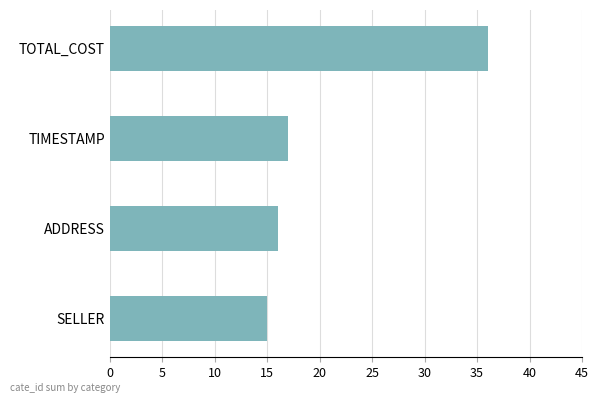

How many categories are shown in the chart?

4